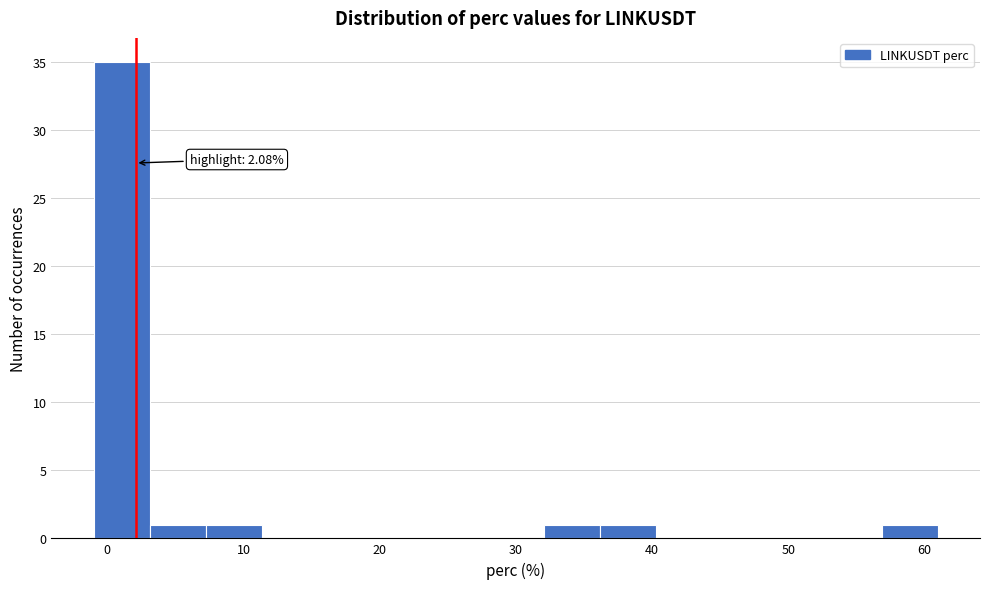

Which range on the x-axis has the tallest bar?

-1 to 3